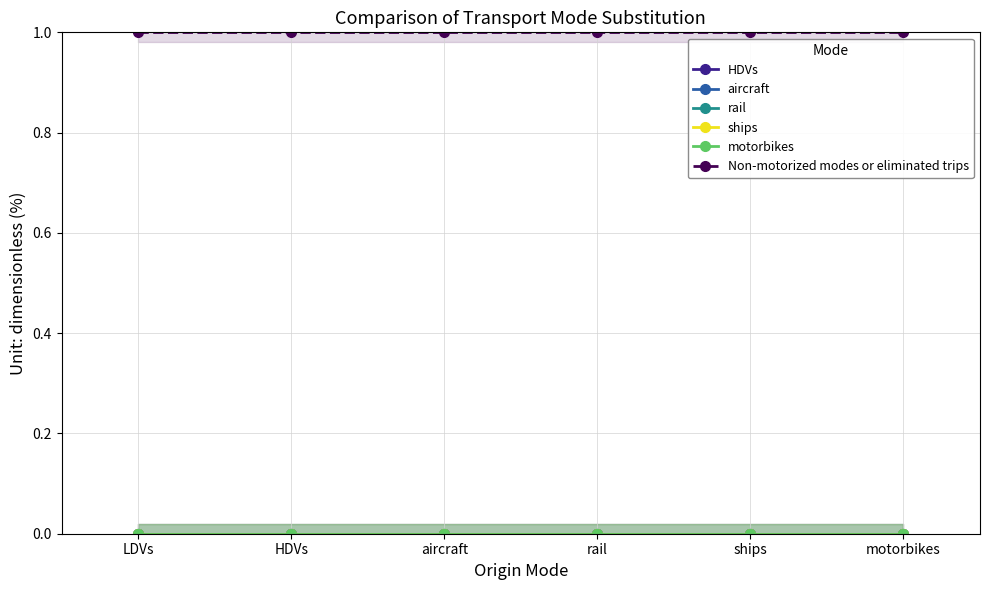

What position from the right is LDVs?

6